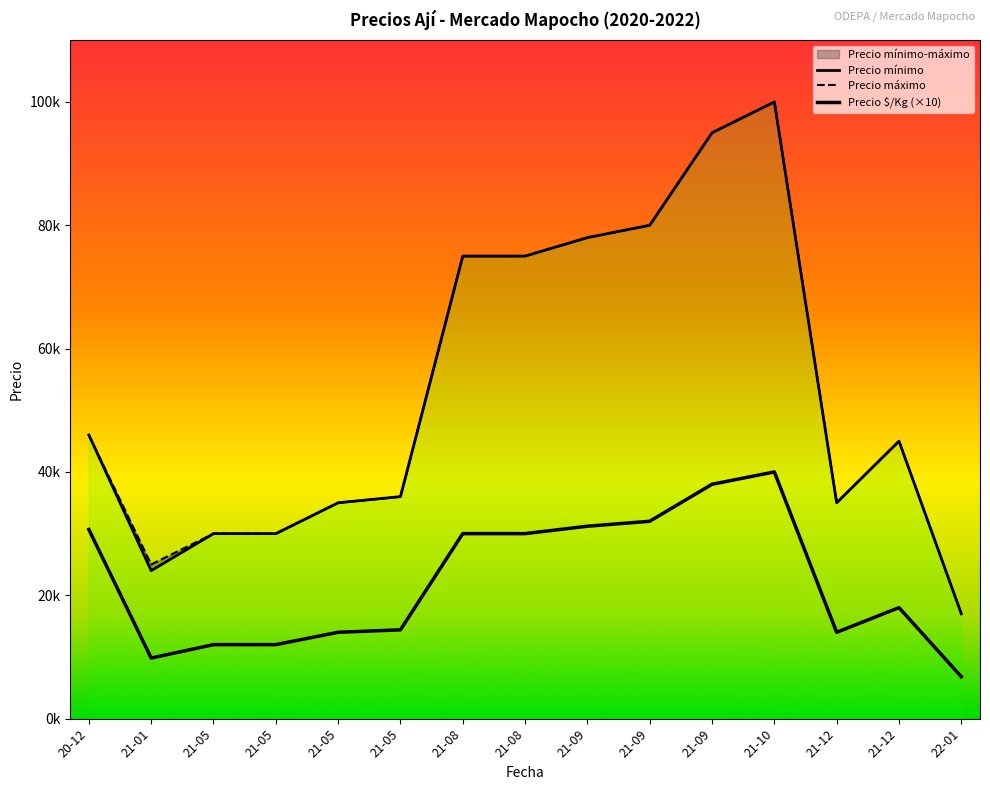

Which label corresponds to the largest value in the chart?

21-10